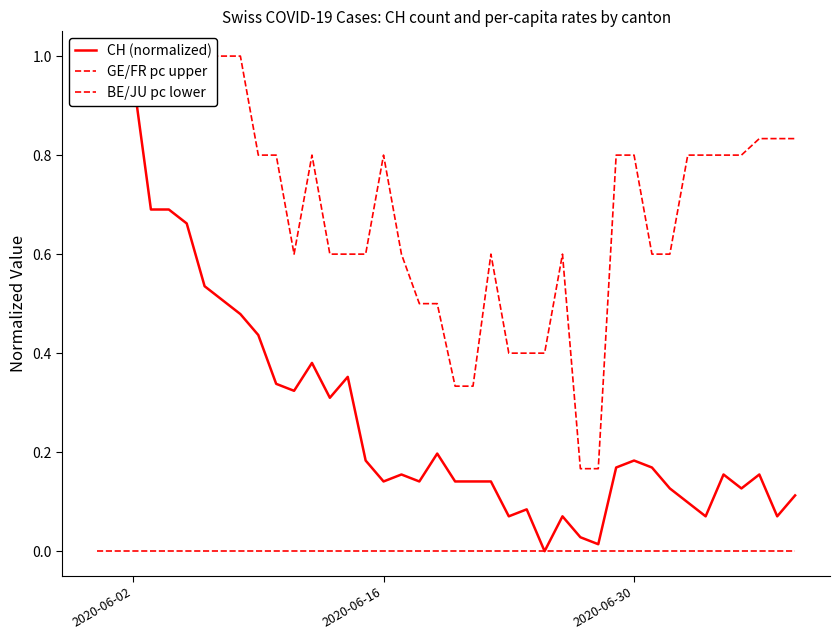

True or false: CH (normalized) and BE/JU pc lower intersect in this chart.

False